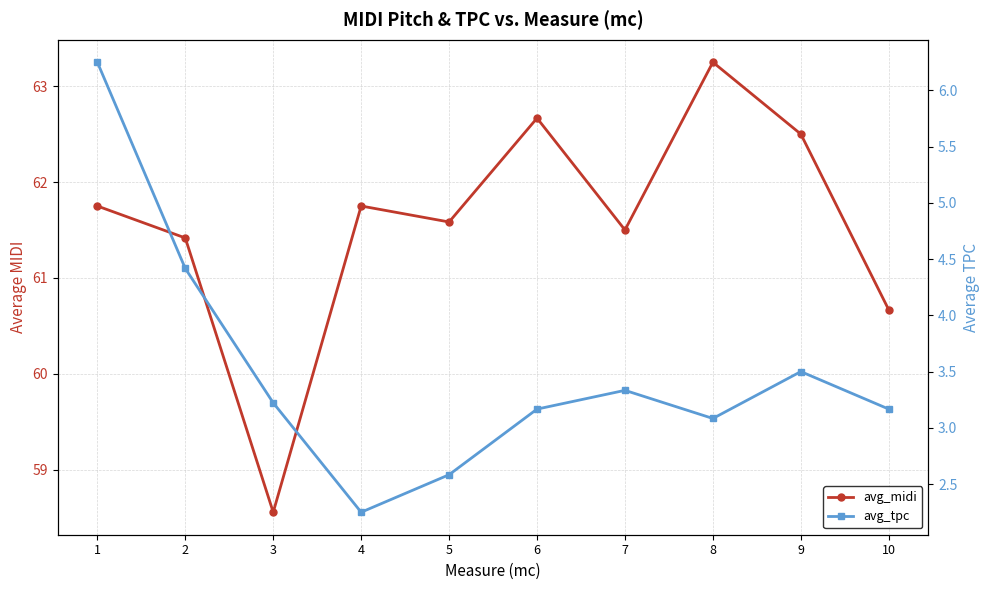

Reading left to right, extract all data points from this chart.

avg_midi: 1=61.8	2=61.4	3=58.6	4=61.8	5=61.6	6=62.7	7=61.5	8=63.2	9=62.5	10=60.7
avg_tpc: 1=6.2	2=4.4	3=3.2	4=2.2	5=2.6	6=3.2	7=3.3	8=3.1	9=3.5	10=3.2